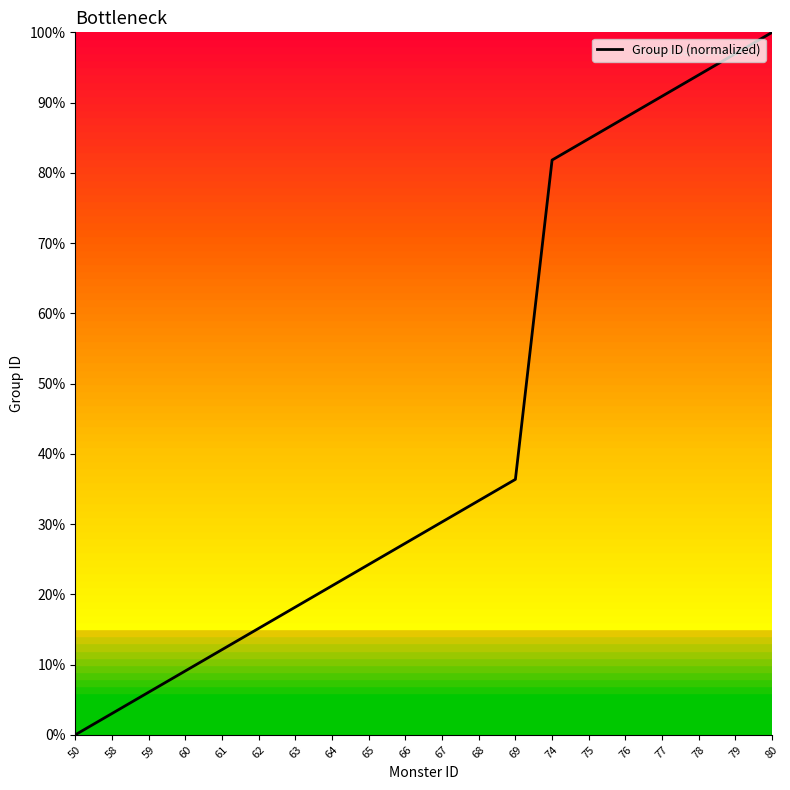

What is the sum of the values at 77 and 76?

178.8